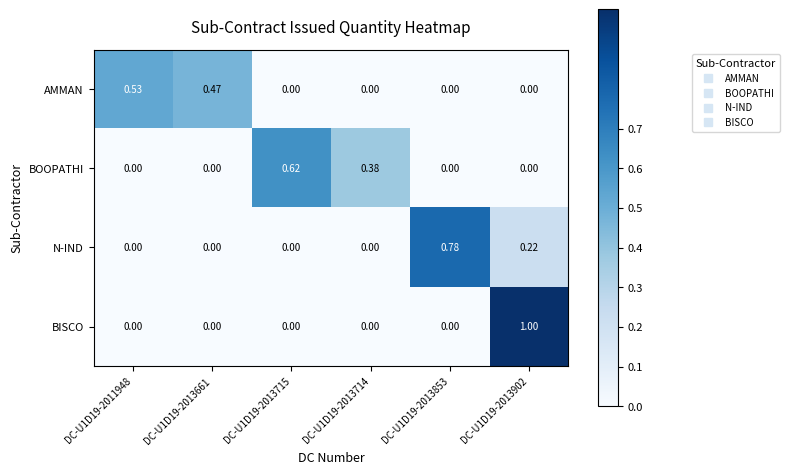

Rank the series by their maximum value, from highest to lowest.

BISCO, N-IND, BOOPATHI, AMMAN